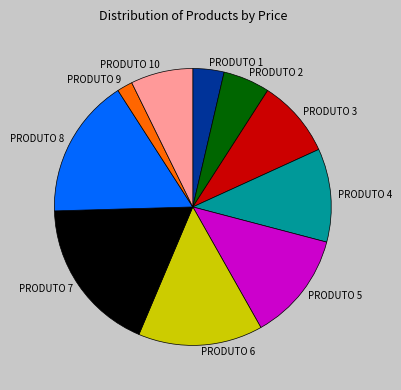

Is there any slice that represents more than half of the pie?

No